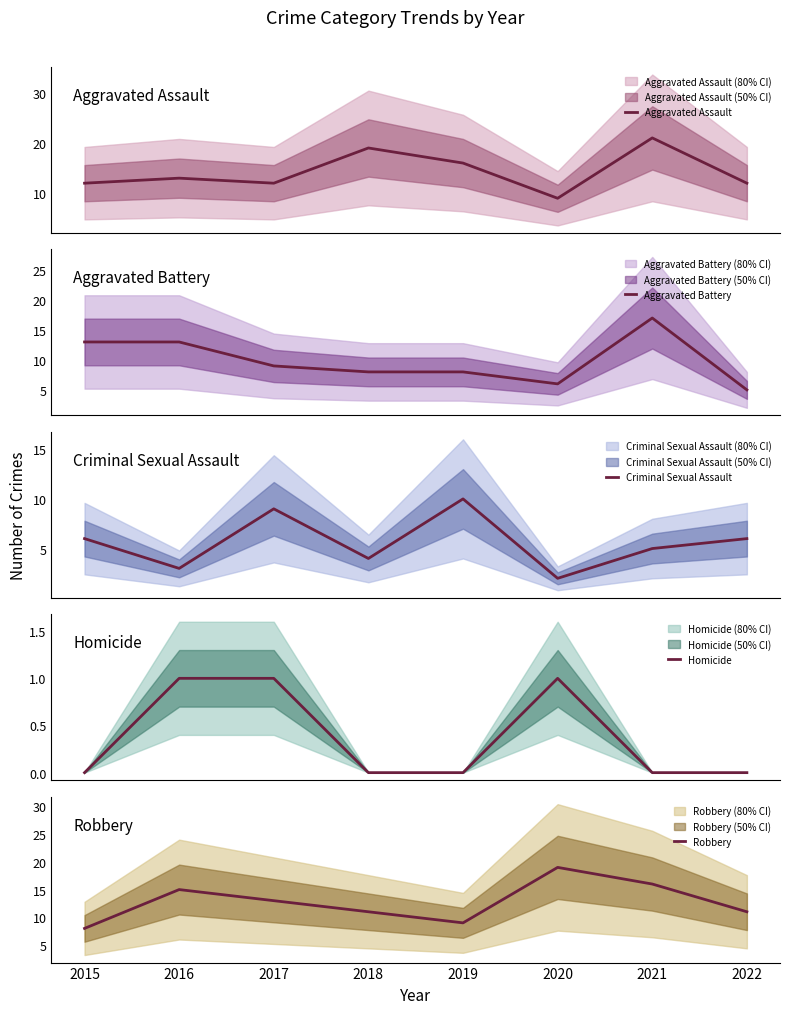

True or false: Robbery has a value of 19 at 2020.

True